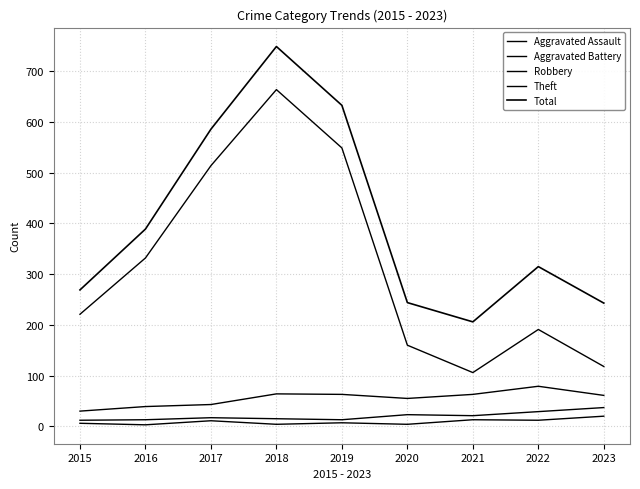

Does the chart display data point markers on the line(s)?

No